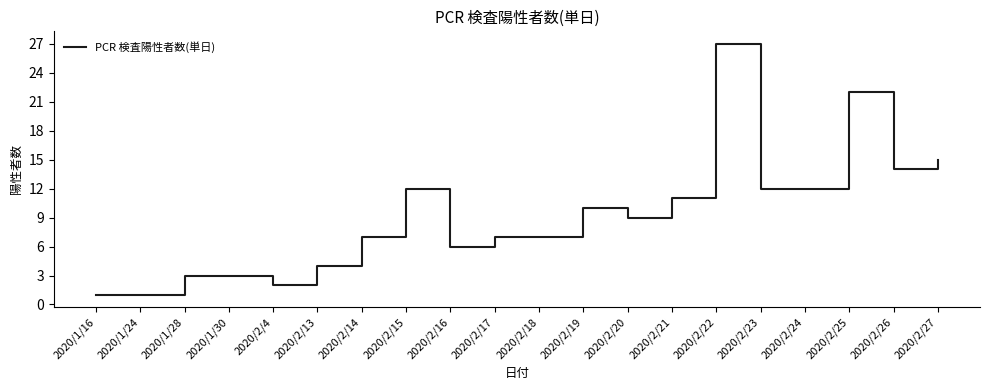

Reading right to left, transcribe all the data shown in this chart.

15	14	22	12	12	27	11	9	10	7	7	6	12	7	4	2	3	3	1	1